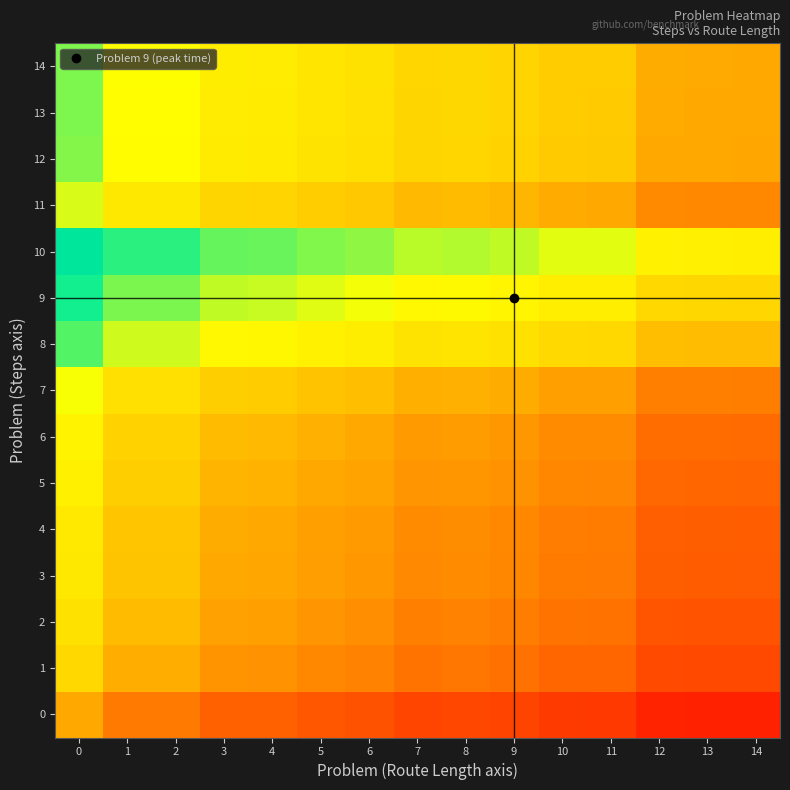

Reading right to left, transcribe all the data shown in this chart.

0: 14=0.2	13=0.2	12=0.2	11=0.3	10=0.3	9=0.3	8=0.3	7=0.3	6=0.3	5=0.3	4=0.3	3=0.3	2=0.4	1=0.4	0=0.5
1: 14=0.3	13=0.3	12=0.3	11=0.4	10=0.4	9=0.4	8=0.4	7=0.4	6=0.4	5=0.4	4=0.4	3=0.5	2=0.5	1=0.5	0=0.6
2: 14=0.3	13=0.3	12=0.3	11=0.4	10=0.4	9=0.4	8=0.4	7=0.4	6=0.4	5=0.5	4=0.5	3=0.5	2=0.5	1=0.5	0=0.6
3: 14=0.3	13=0.3	12=0.3	11=0.4	10=0.4	9=0.4	8=0.4	7=0.4	6=0.5	5=0.5	4=0.5	3=0.5	2=0.6	1=0.6	0=0.7
4: 14=0.3	13=0.3	12=0.3	11=0.4	10=0.4	9=0.4	8=0.4	7=0.4	6=0.5	5=0.5	4=0.5	3=0.5	2=0.6	1=0.6	0=0.7
5: 14=0.4	13=0.4	12=0.4	11=0.4	10=0.4	9=0.5	8=0.5	7=0.5	6=0.5	5=0.5	4=0.5	3=0.5	2=0.6	1=0.6	0=0.7
6: 14=0.4	13=0.4	12=0.4	11=0.4	10=0.4	9=0.5	8=0.5	7=0.5	6=0.5	5=0.5	4=0.5	3=0.5	2=0.6	1=0.6	0=0.7
7: 14=0.4	13=0.4	12=0.4	11=0.5	10=0.5	9=0.5	8=0.5	7=0.5	6=0.5	5=0.6	4=0.6	3=0.6	2=0.6	1=0.6	0=0.7
8: 14=0.5	13=0.5	12=0.5	11=0.6	10=0.6	9=0.6	8=0.6	7=0.6	6=0.7	5=0.7	4=0.7	3=0.7	2=0.7	1=0.7	0=0.8
9: 14=0.6	13=0.6	12=0.6	11=0.7	10=0.7	9=0.7	8=0.7	7=0.7	6=0.7	5=0.7	4=0.7	3=0.7	2=0.8	1=0.8	0=0.8
10: 14=0.7	13=0.7	12=0.7	11=0.7	10=0.7	9=0.7	8=0.8	7=0.8	6=0.8	5=0.8	4=0.8	3=0.8	2=0.8	1=0.8	0=0.9
11: 14=0.4	13=0.4	12=0.4	11=0.5	10=0.5	9=0.5	8=0.5	7=0.5	6=0.6	5=0.6	4=0.6	3=0.6	2=0.7	1=0.7	0=0.7
12: 14=0.5	13=0.5	12=0.5	11=0.6	10=0.6	9=0.6	8=0.6	7=0.6	6=0.6	5=0.6	4=0.7	3=0.7	2=0.7	1=0.7	0=0.8
13: 14=0.5	13=0.5	12=0.5	11=0.6	10=0.6	9=0.6	8=0.6	7=0.6	6=0.6	5=0.6	4=0.7	3=0.7	2=0.7	1=0.7	0=0.8
14: 14=0.5	13=0.5	12=0.5	11=0.6	10=0.6	9=0.6	8=0.6	7=0.6	6=0.6	5=0.6	4=0.7	3=0.7	2=0.7	1=0.7	0=0.8